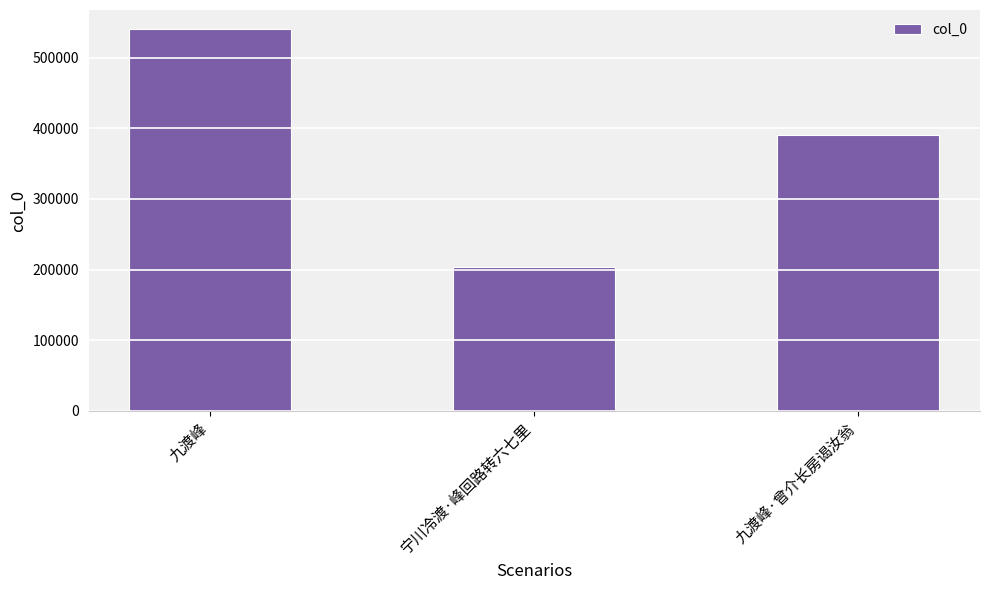

The chart shows a value of 638780 at 九渡峰·曾介长房谒汝翁. True or false?

False